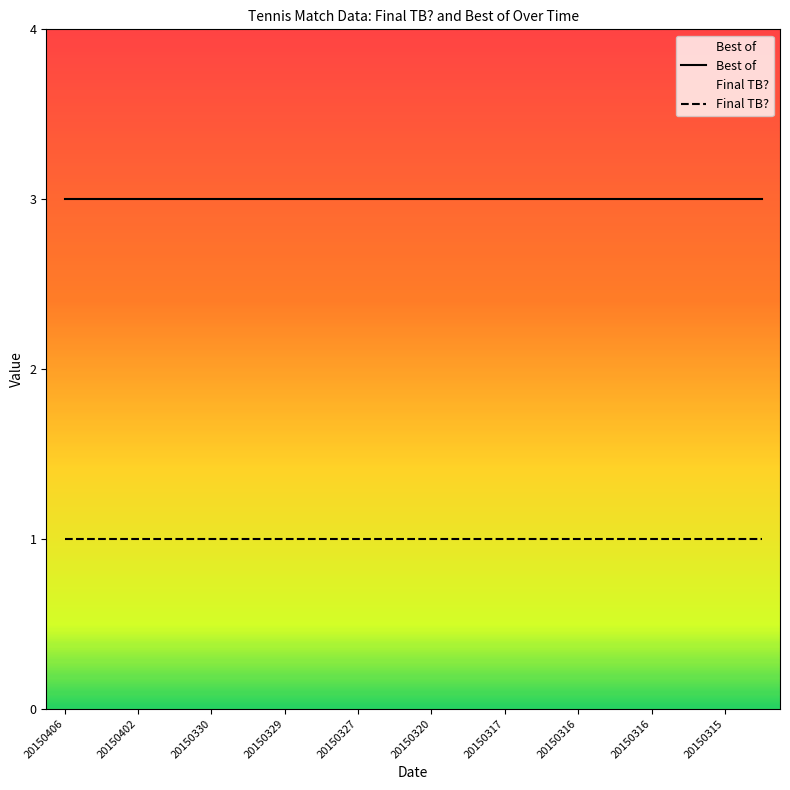

List the series in order of their overall mean, lowest first.

Final TB?, Best of